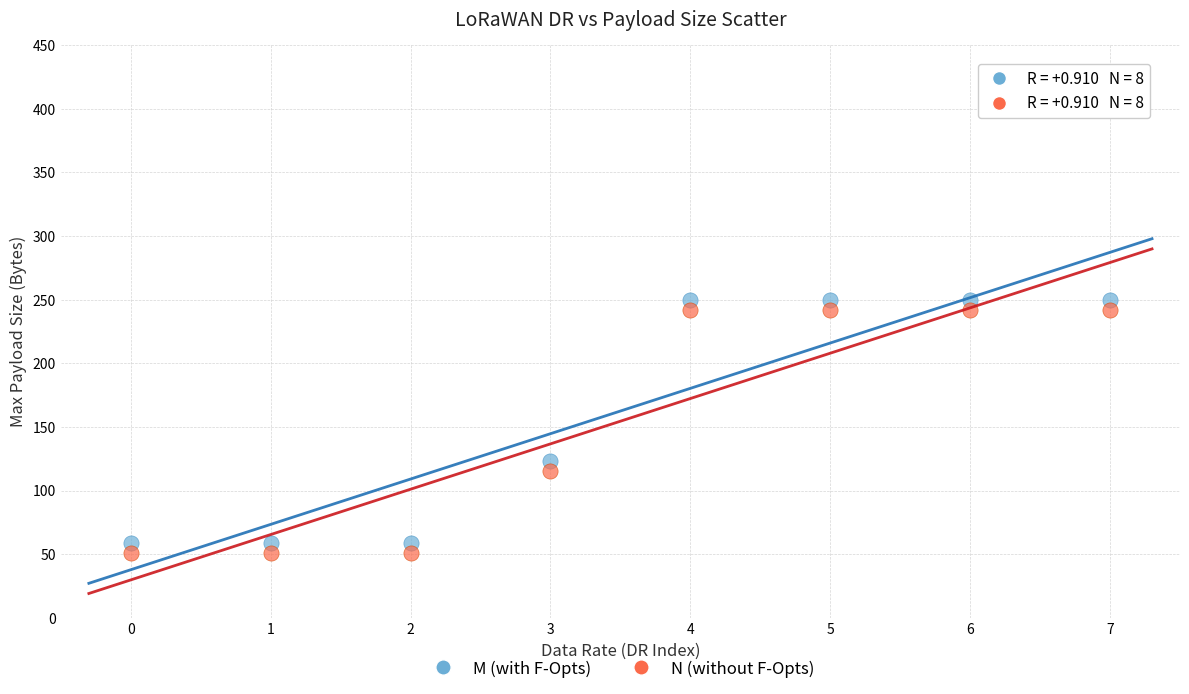

Across all data points, what is the range of Y values (max minus min)?

199